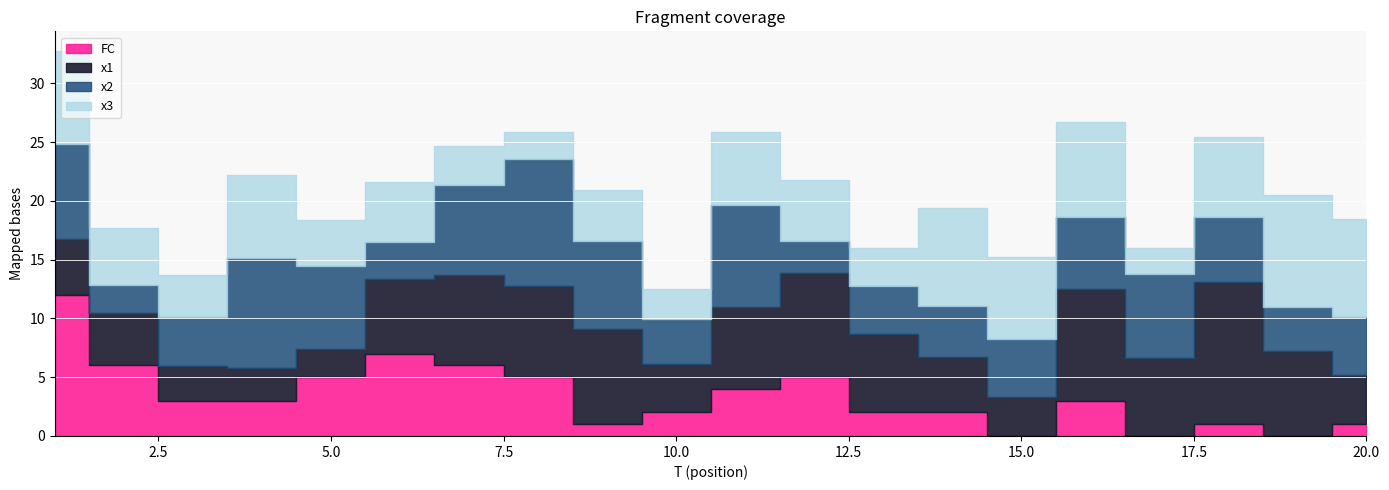

At which category is the sum across all series the highest?

1